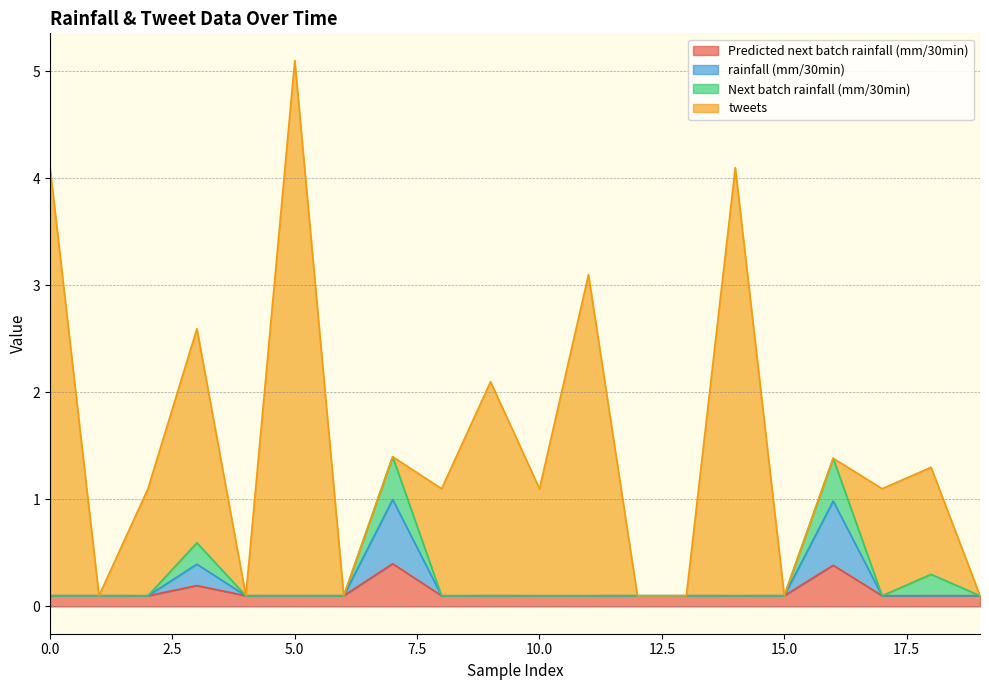

At which category is the sum across all series the highest?

5.0